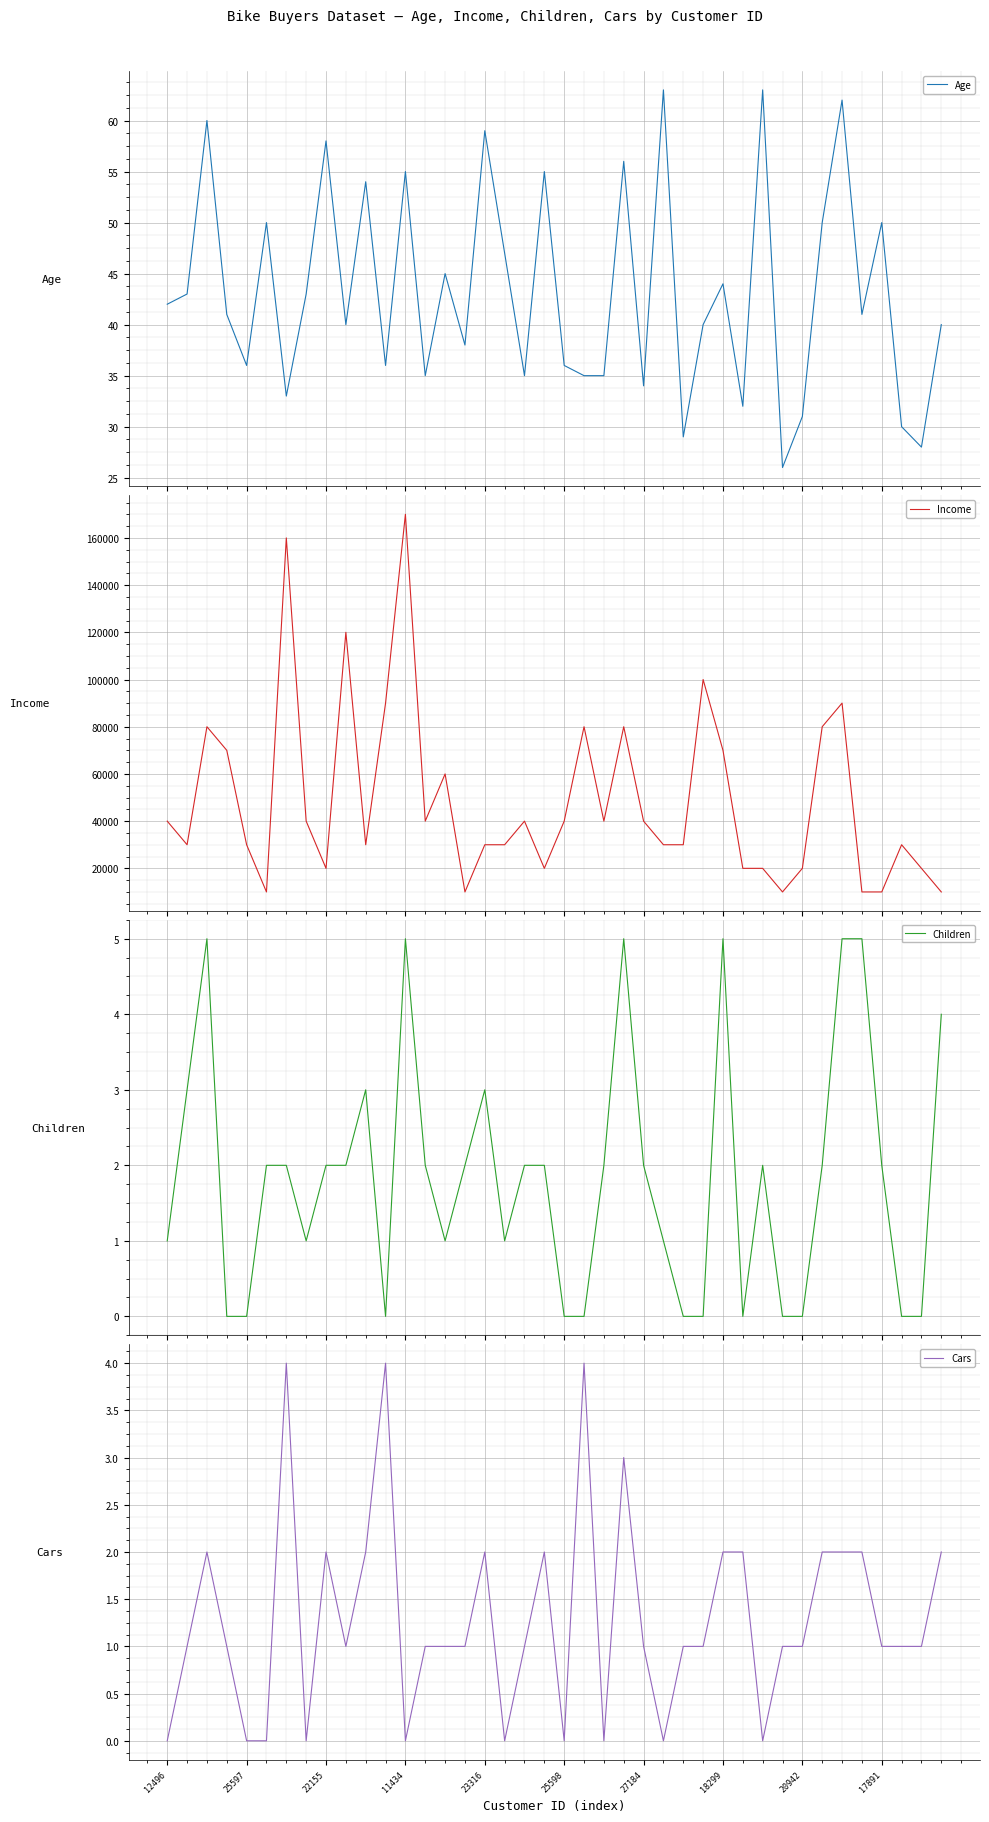

What is the minimum value for Income?

10000